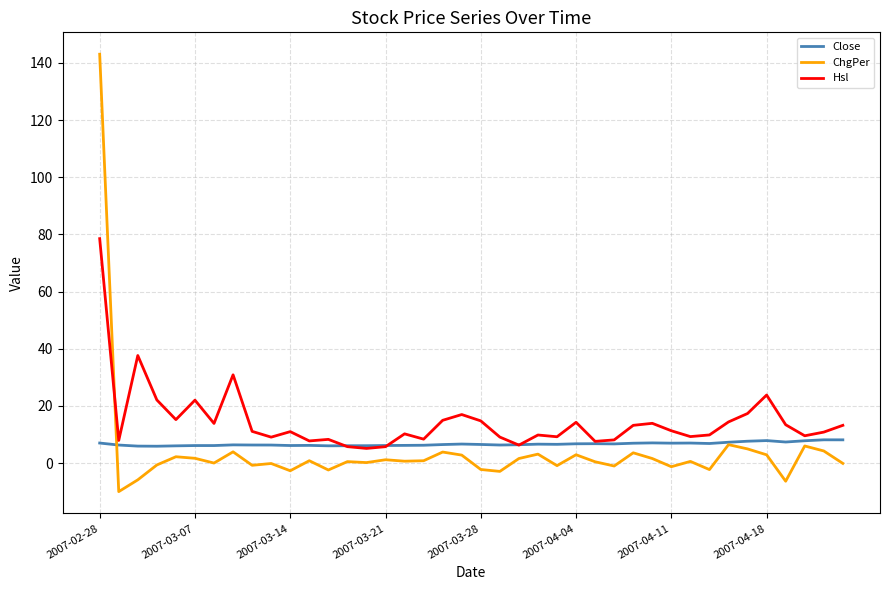

List the series in order of their peak value, highest first.

ChgPer, Hsl, Close